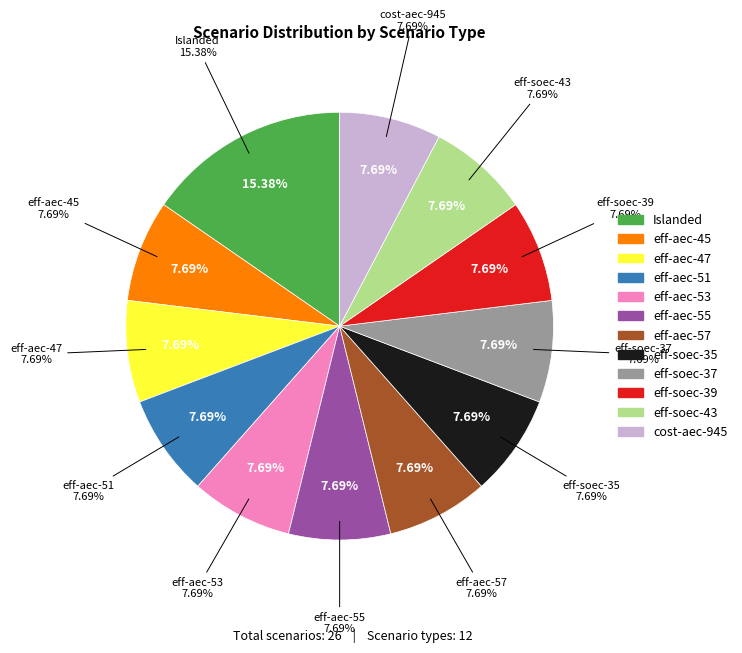

Combined, do eff-soec-35 and eff-aec-51 account for over 50%?

No